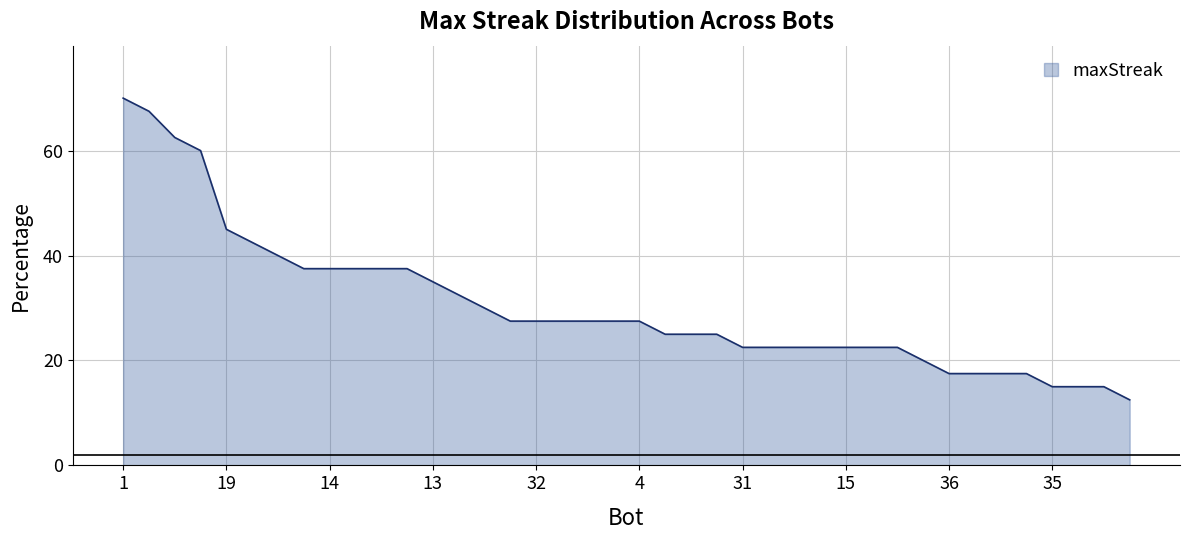

What is the greatest value displayed?

70.0